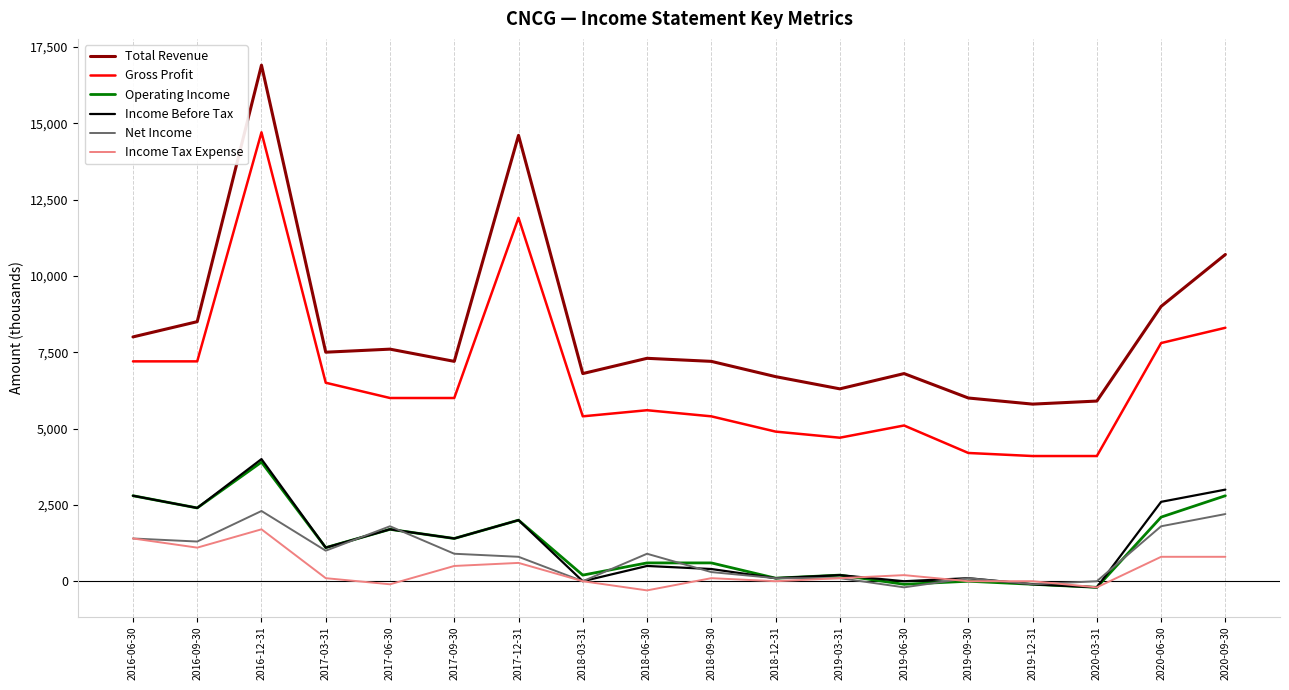

The value of Total Revenue at 2020-06-30 is 14845. True or false?

False